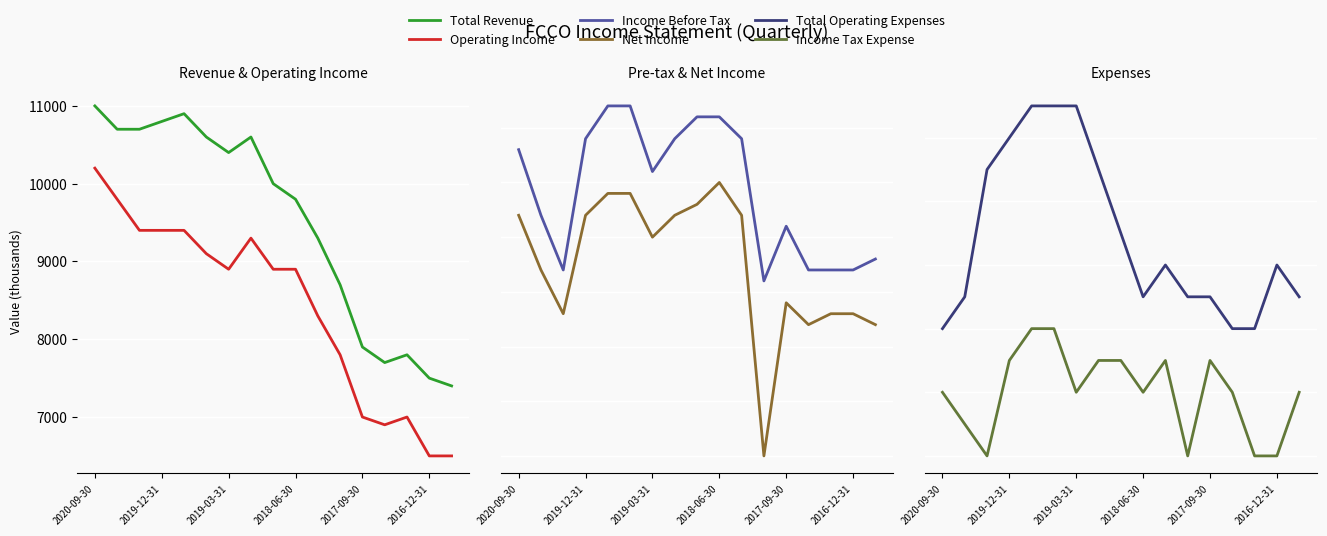

What is the greatest value displayed?

11000